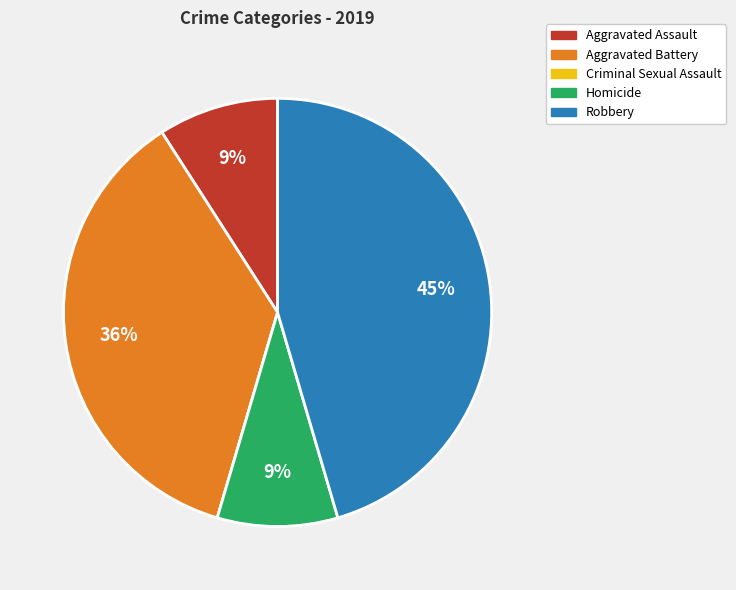

What is the largest slice in the pie chart?

Robbery